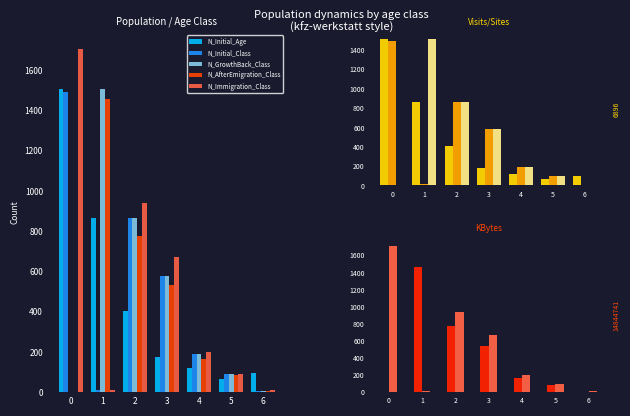

How many data points in N_Initial_Age are less than 175?

3